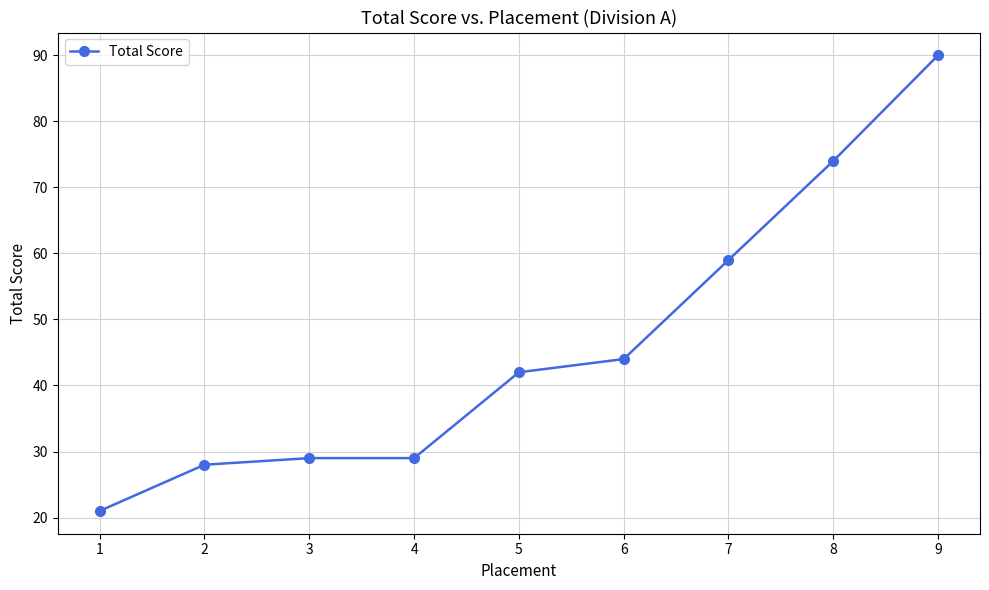

Does the chart display data point markers on the line(s)?

Yes